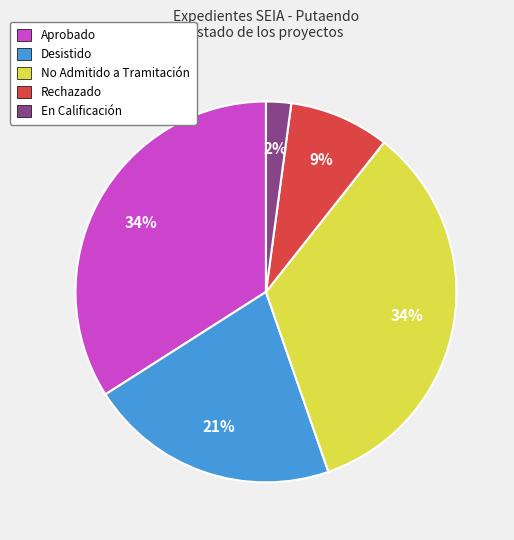

To the nearest percent, what is the combined percentage of Rechazado and No Admitido a Tramitación?

43%